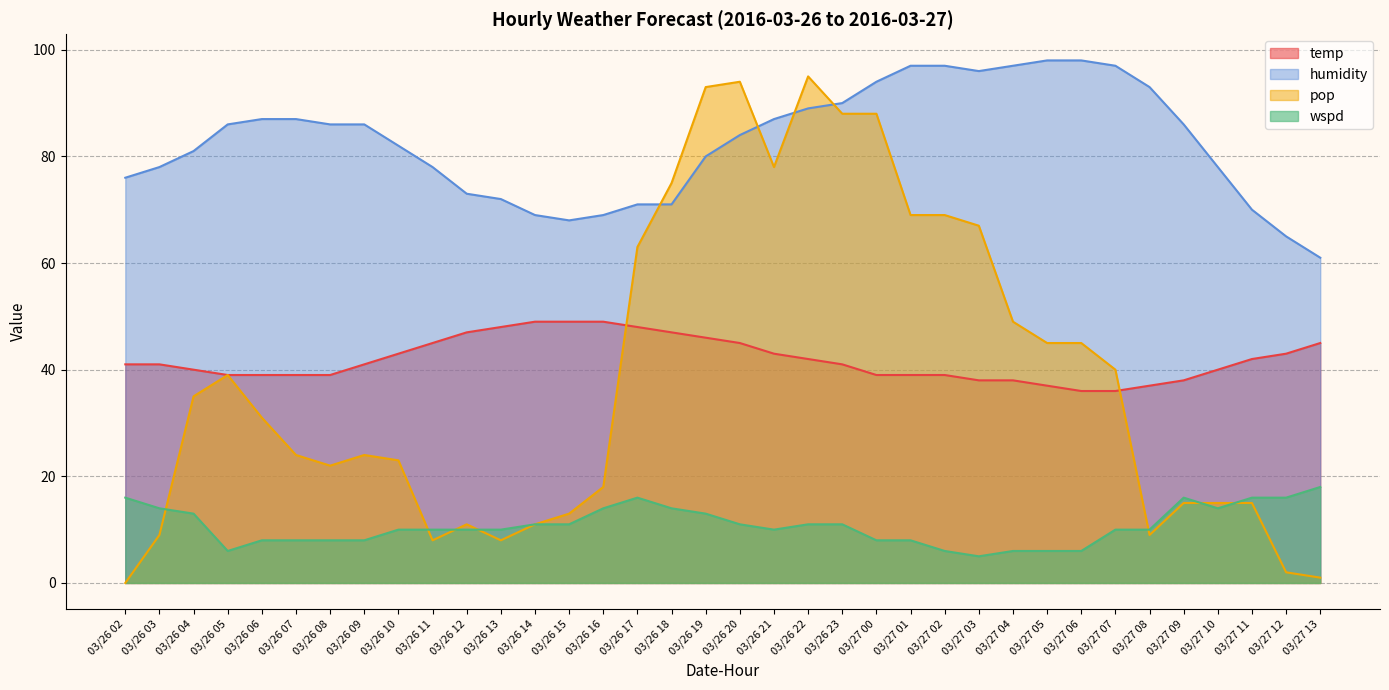

The humidity series shows 73 at 03/26 12. True or false?

True